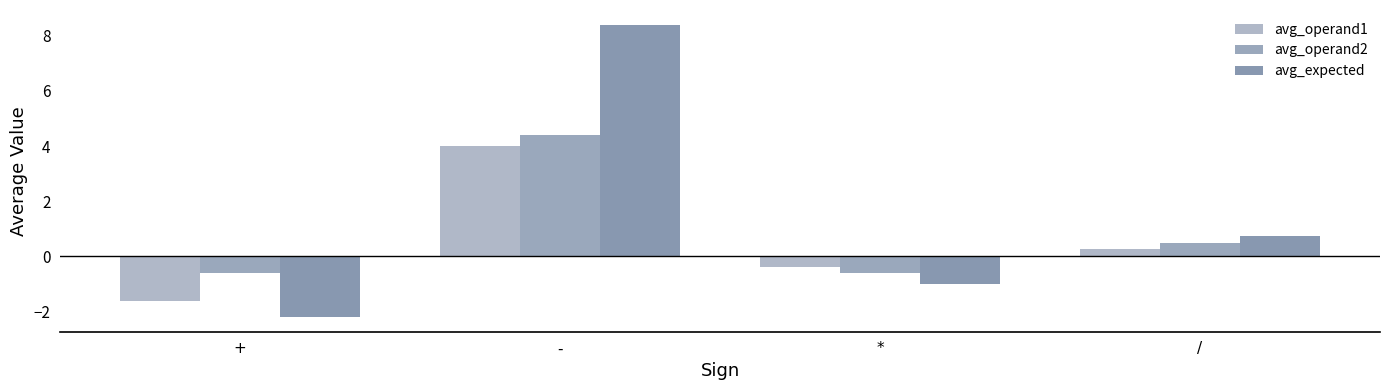

What is the difference between the maximum and minimum values in the avg_operand1 series?

5.6